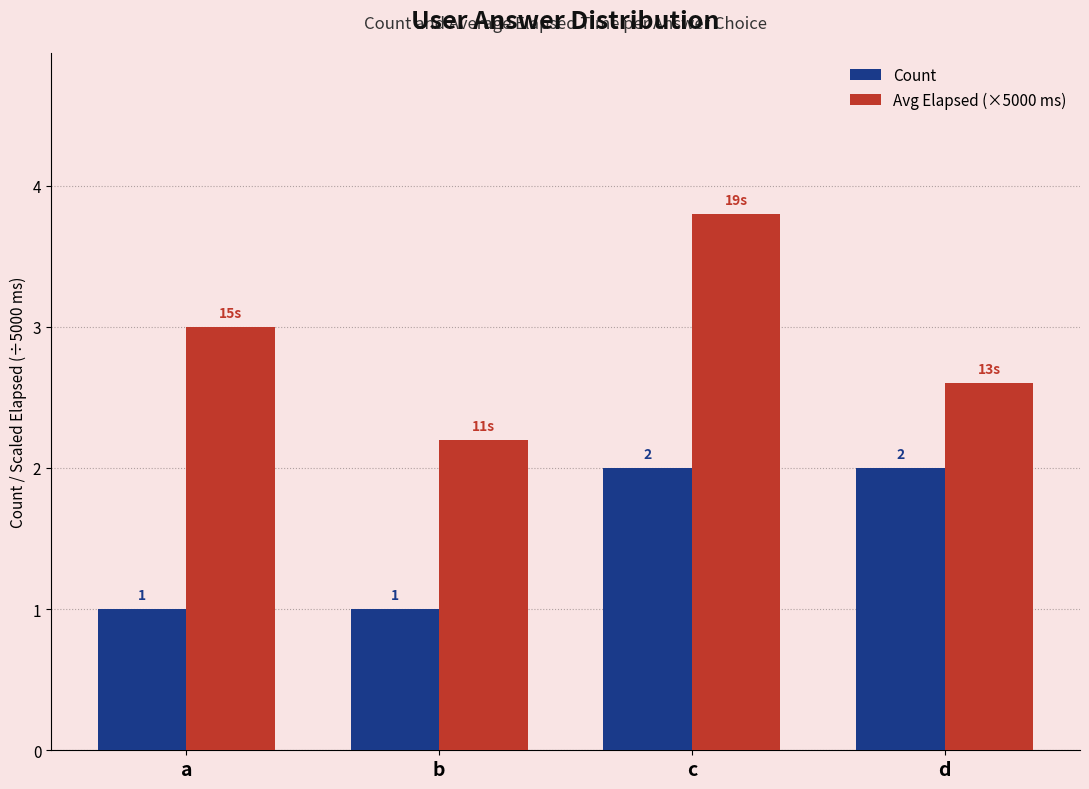

What is the minimum value shown in the chart?

1.0